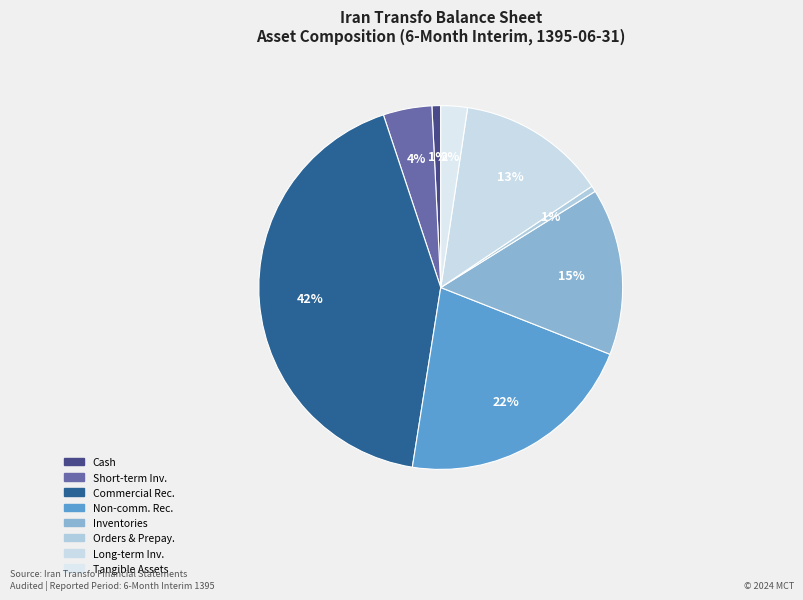

Rank the categories by value from highest to lowest.

comercial_receivables, non_comercial_receivables, inventories, long_term_investments, short_term_investments, tangible_fixed-assets, cash, orders_and_prepayments